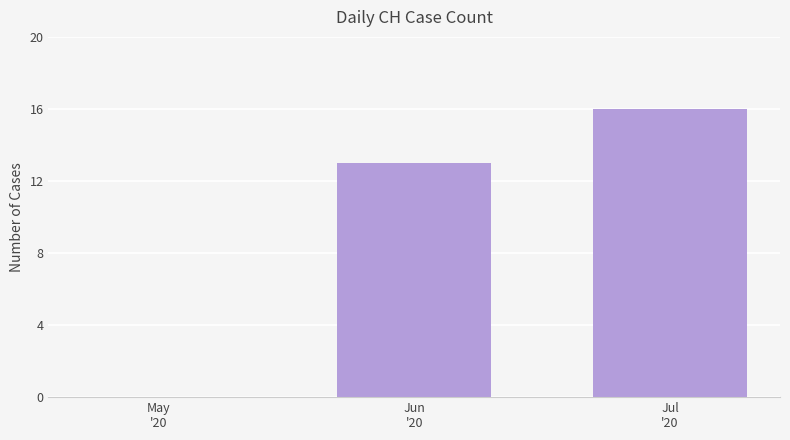

What is the greatest value displayed?

16